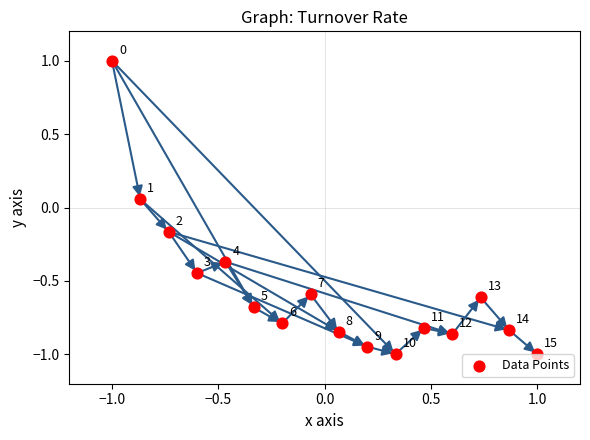

What is the range of Y values (max minus min)?

2.0